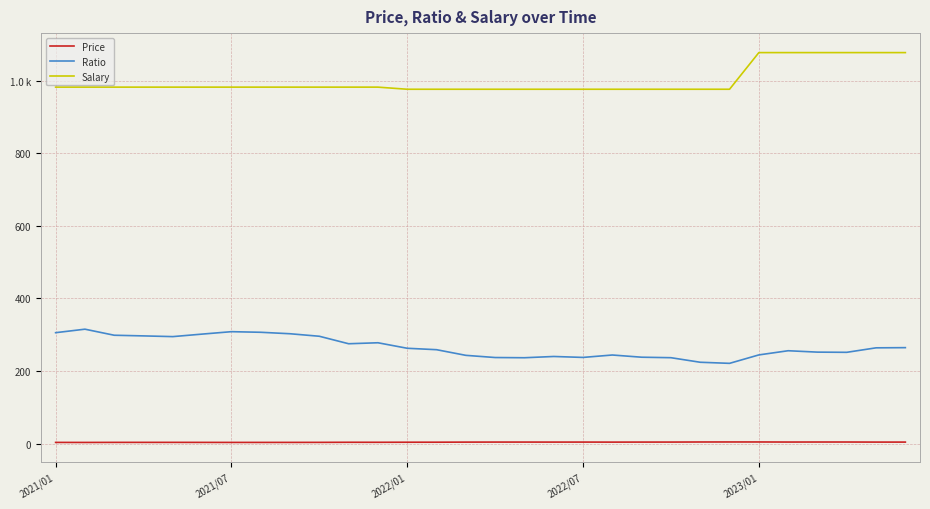

What is the label of the 1st point from the left?

2021/01